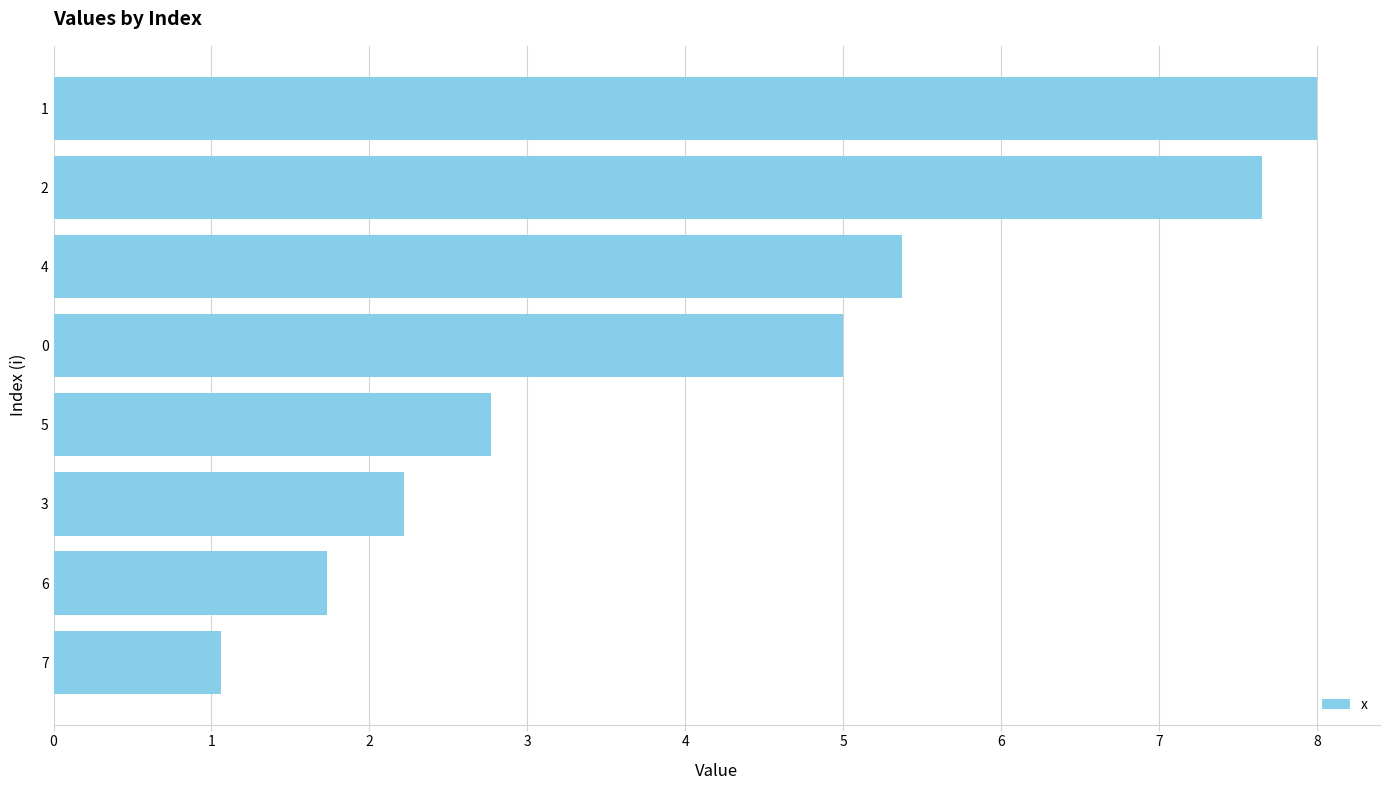

What is the change in value from 7 to 0?

+3.9